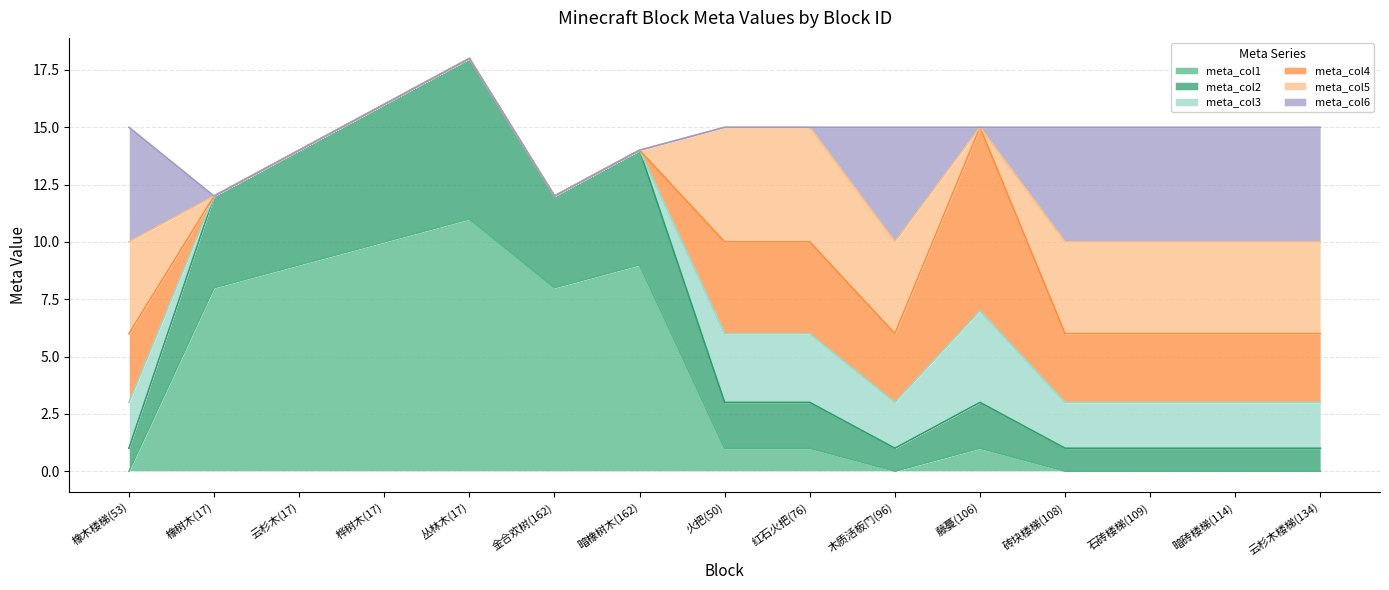

Between 桦树木(17) and 暗橡树木(162), which series saw the biggest shift?

meta_col1